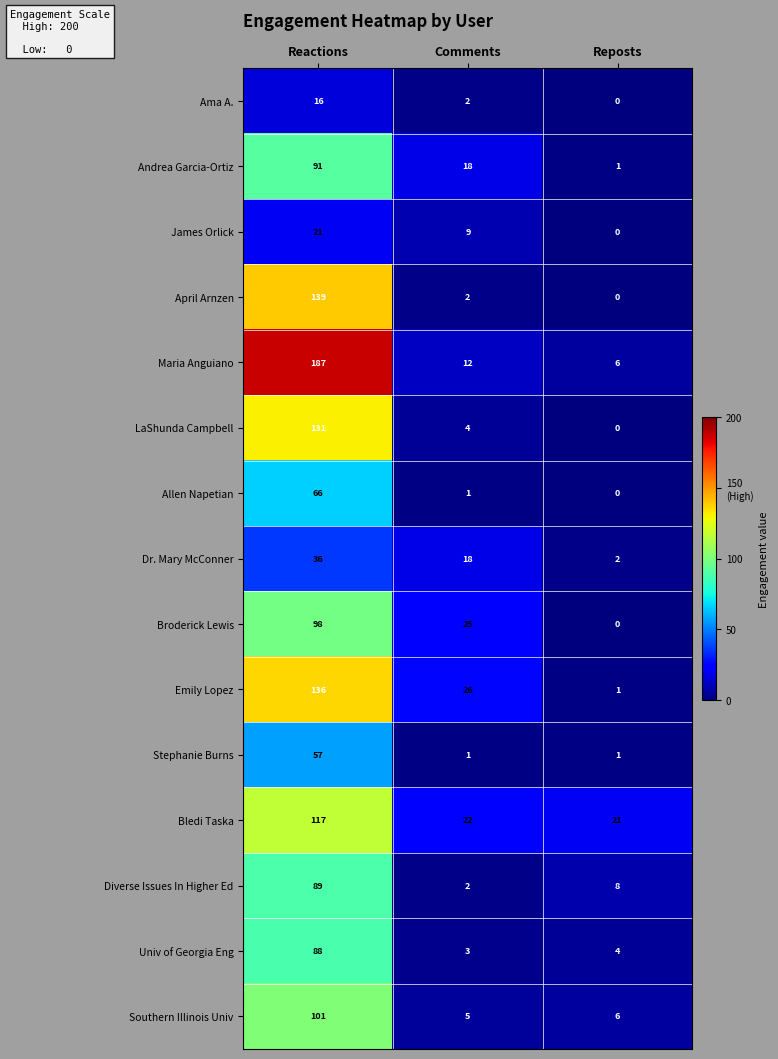

How many values in the Emily Lopez series are below 26?

1